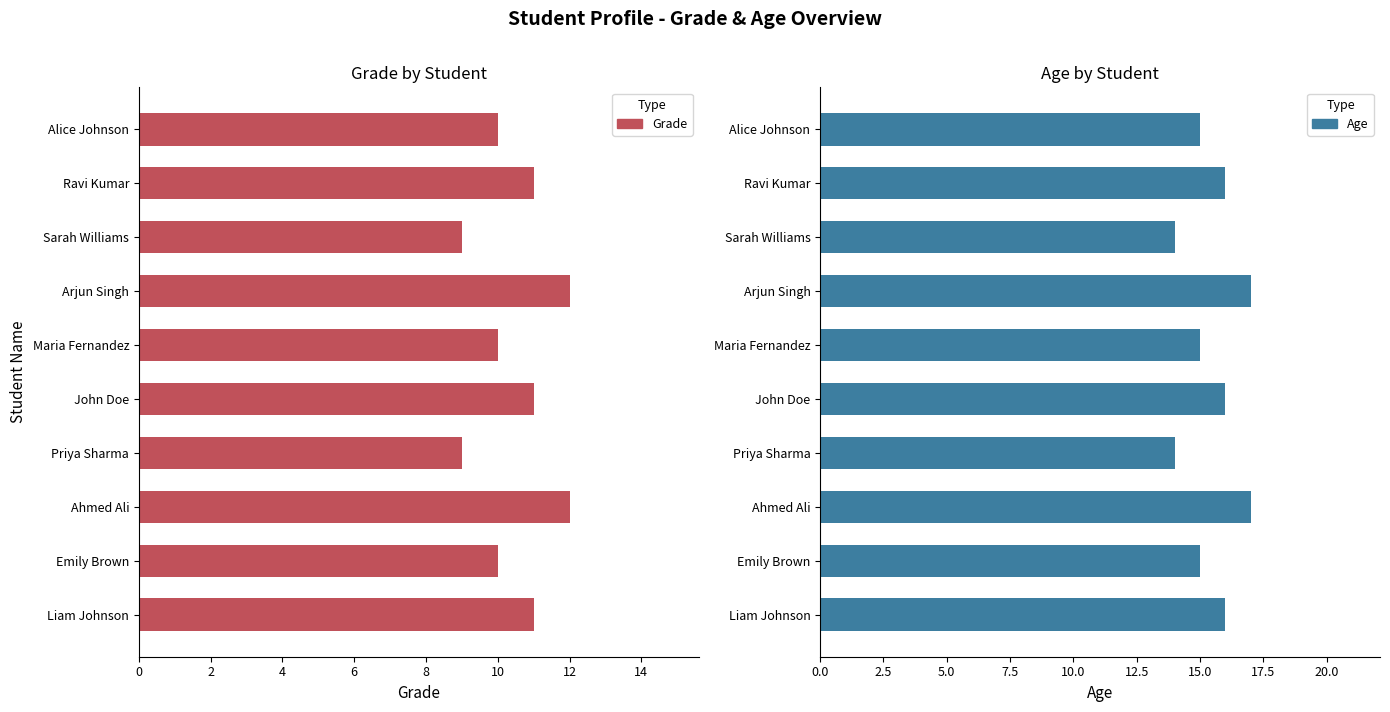

Does the chart contain stacked bars?

No